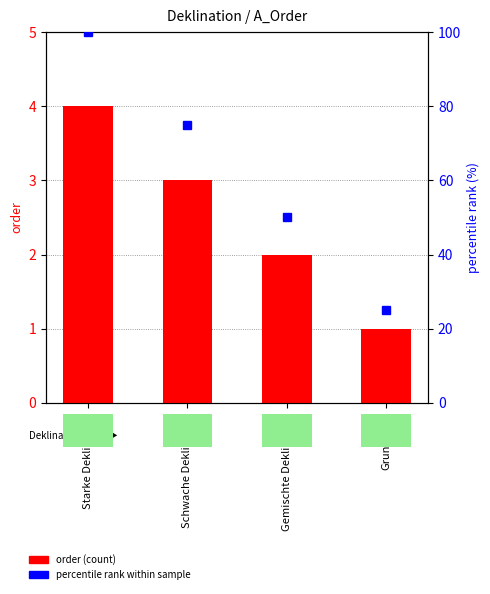

At how many categories does at least one series exceed 82?

1